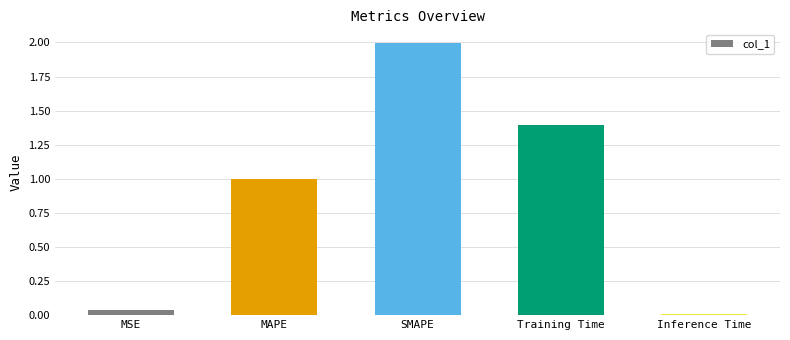

True or false: the data shows 0.0 at Inference Time.

True